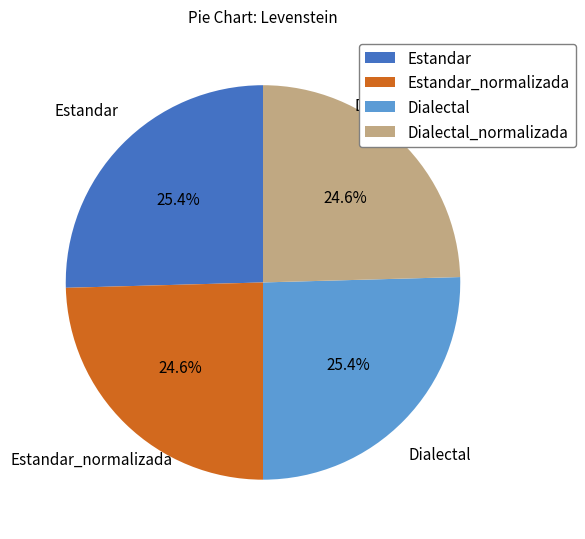

What percentage do Estandar_normalizada and Dialectal together represent?

50.0%